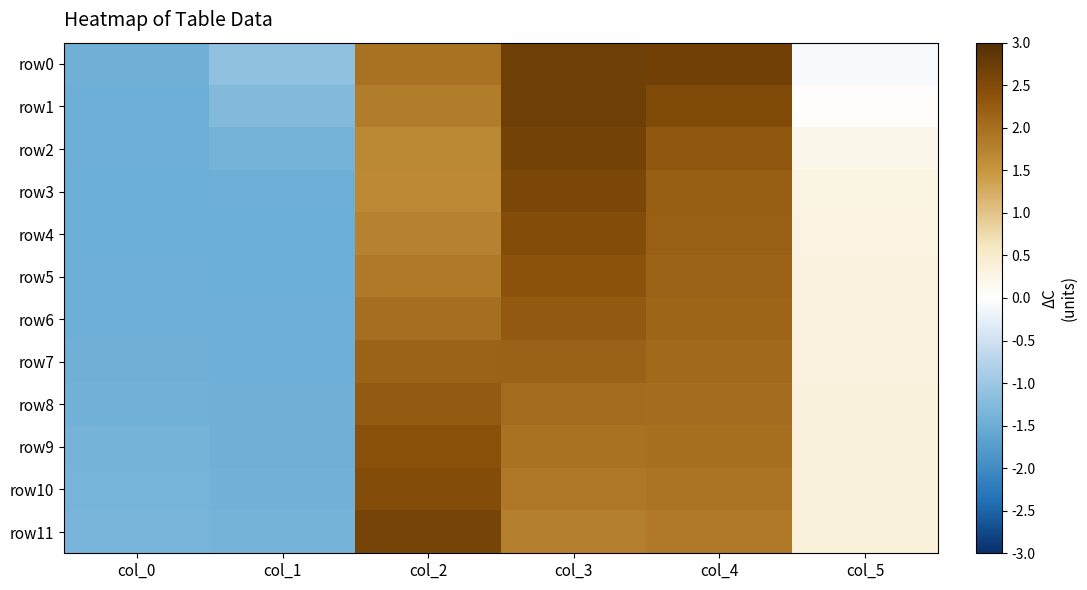

Which label corresponds to the largest value in the chart?

col_3